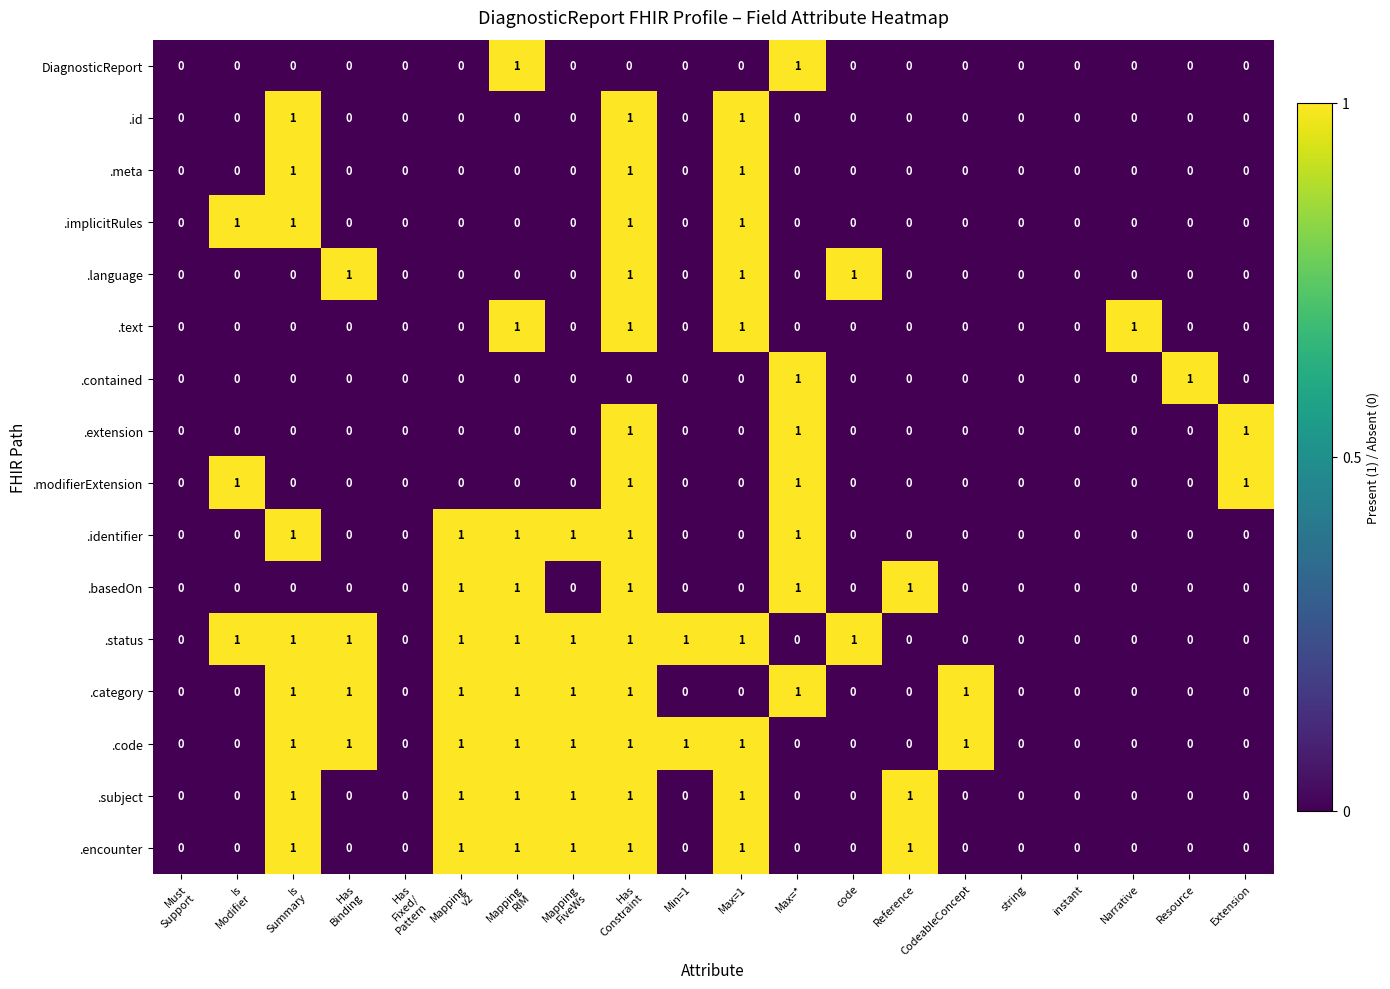

Is the value of .code at CodeableConcept greater than the value of .contained at Max=1?

Yes